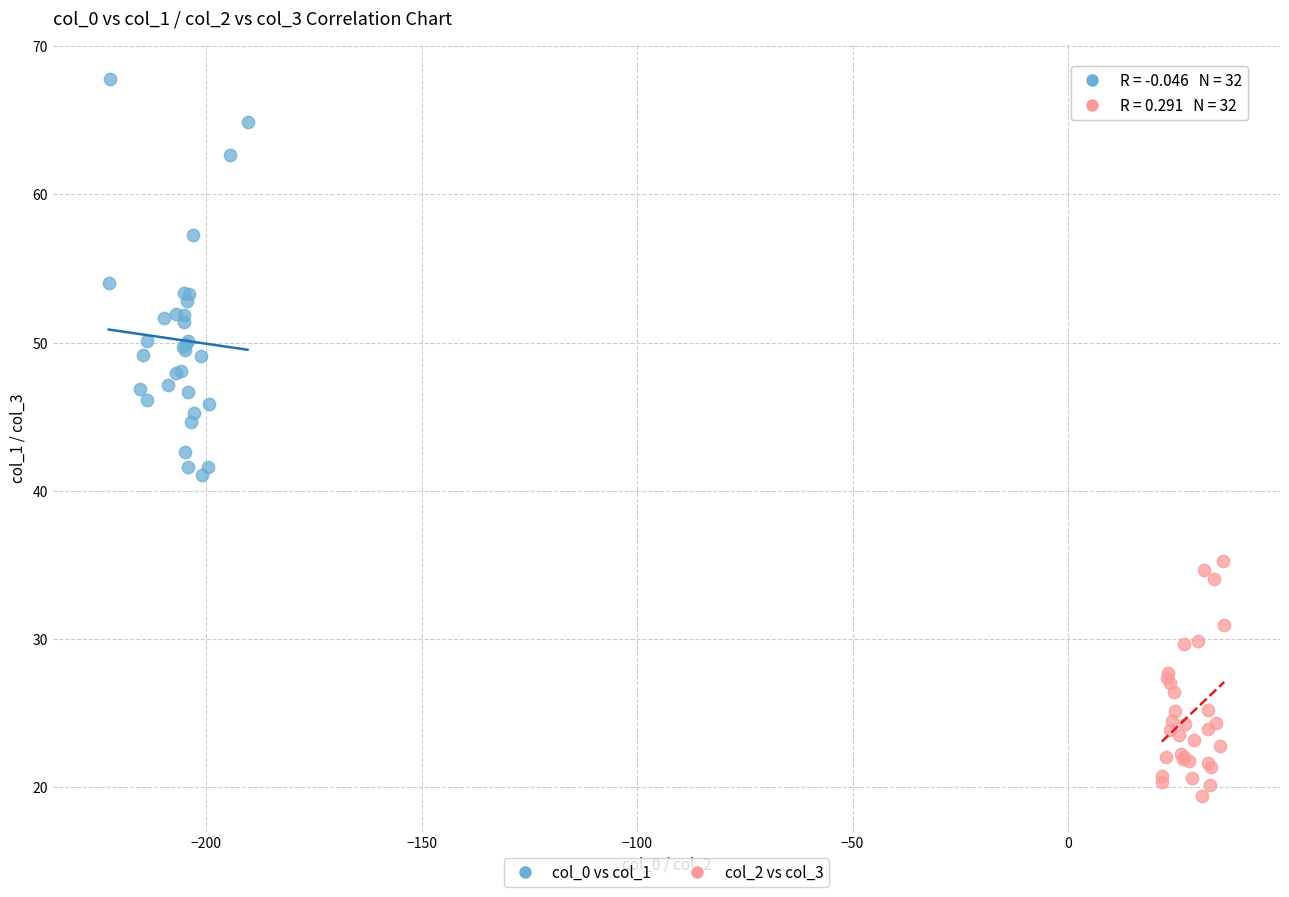

Which series has the widest spread of Y values?

col_0 vs col_1